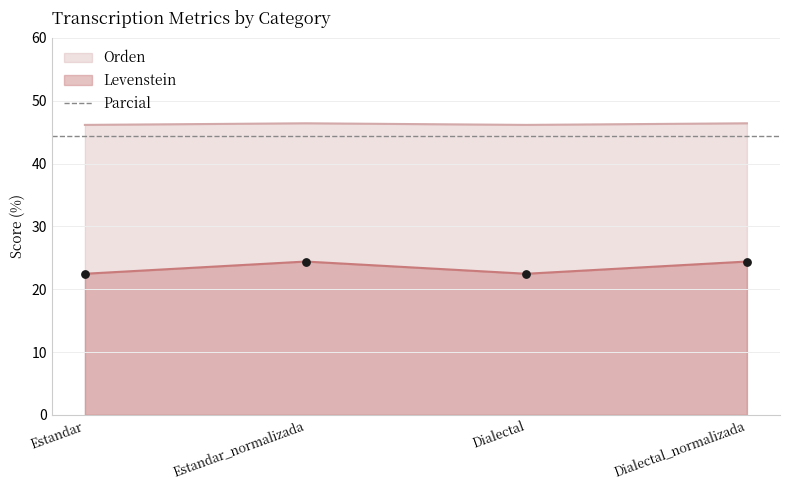

True or false: Levenstein and Orden cross at least once.

False